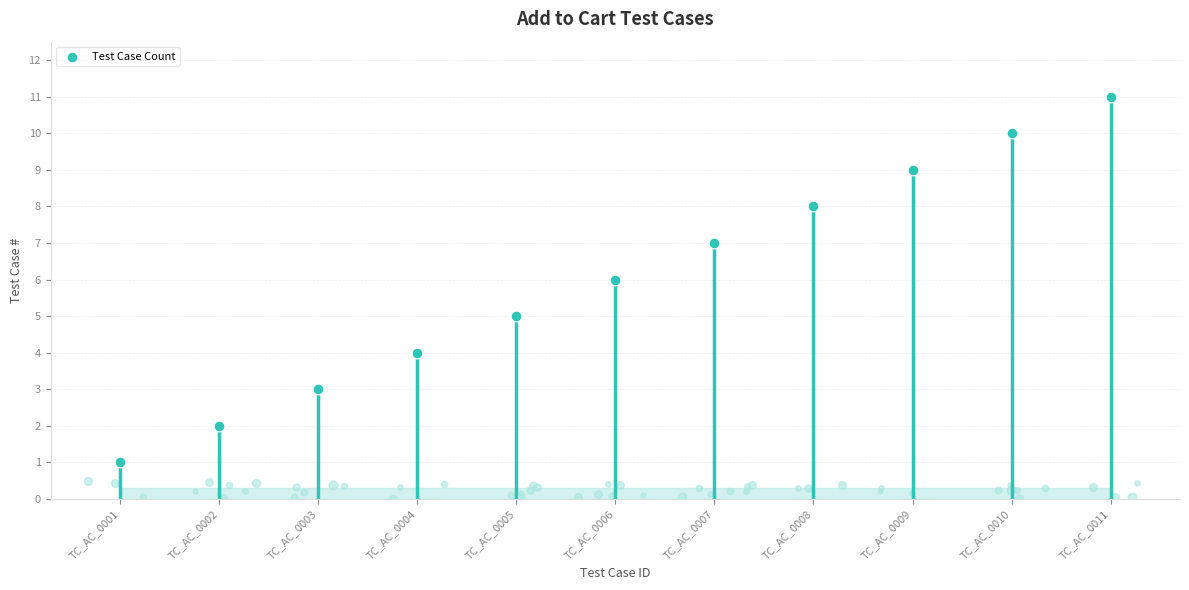

Between TC_AC_0002 and TC_AC_0008, which is larger?

TC_AC_0008